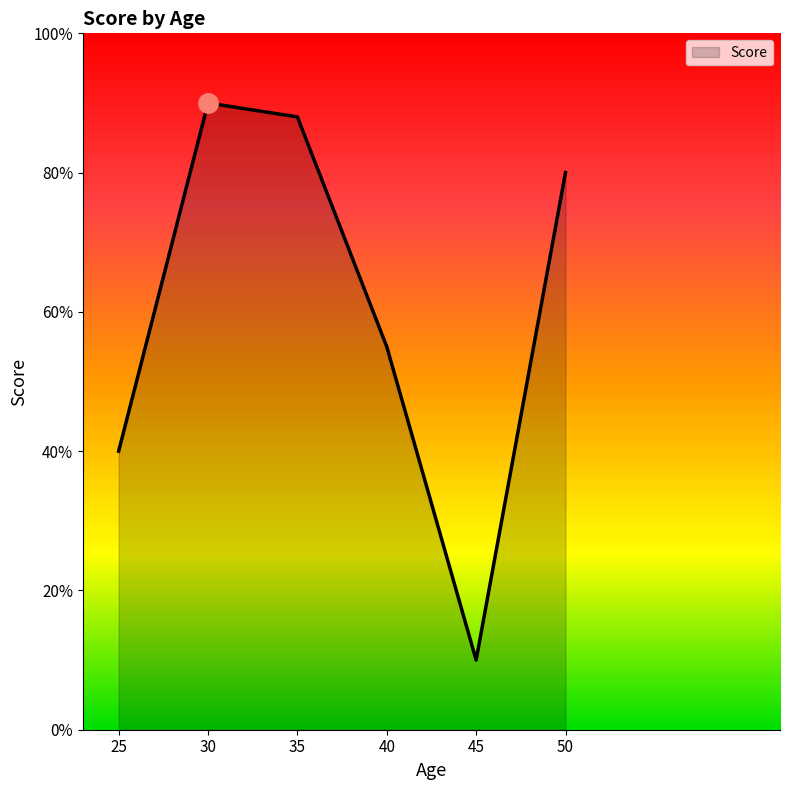

What is the smallest value displayed?

10